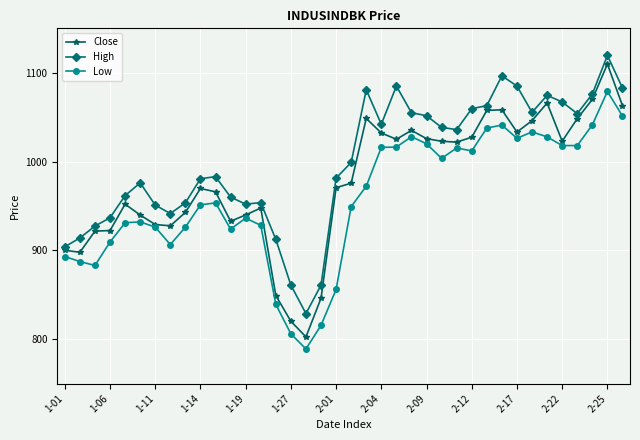

What are all the series names shown in the legend?

Close, High, Low